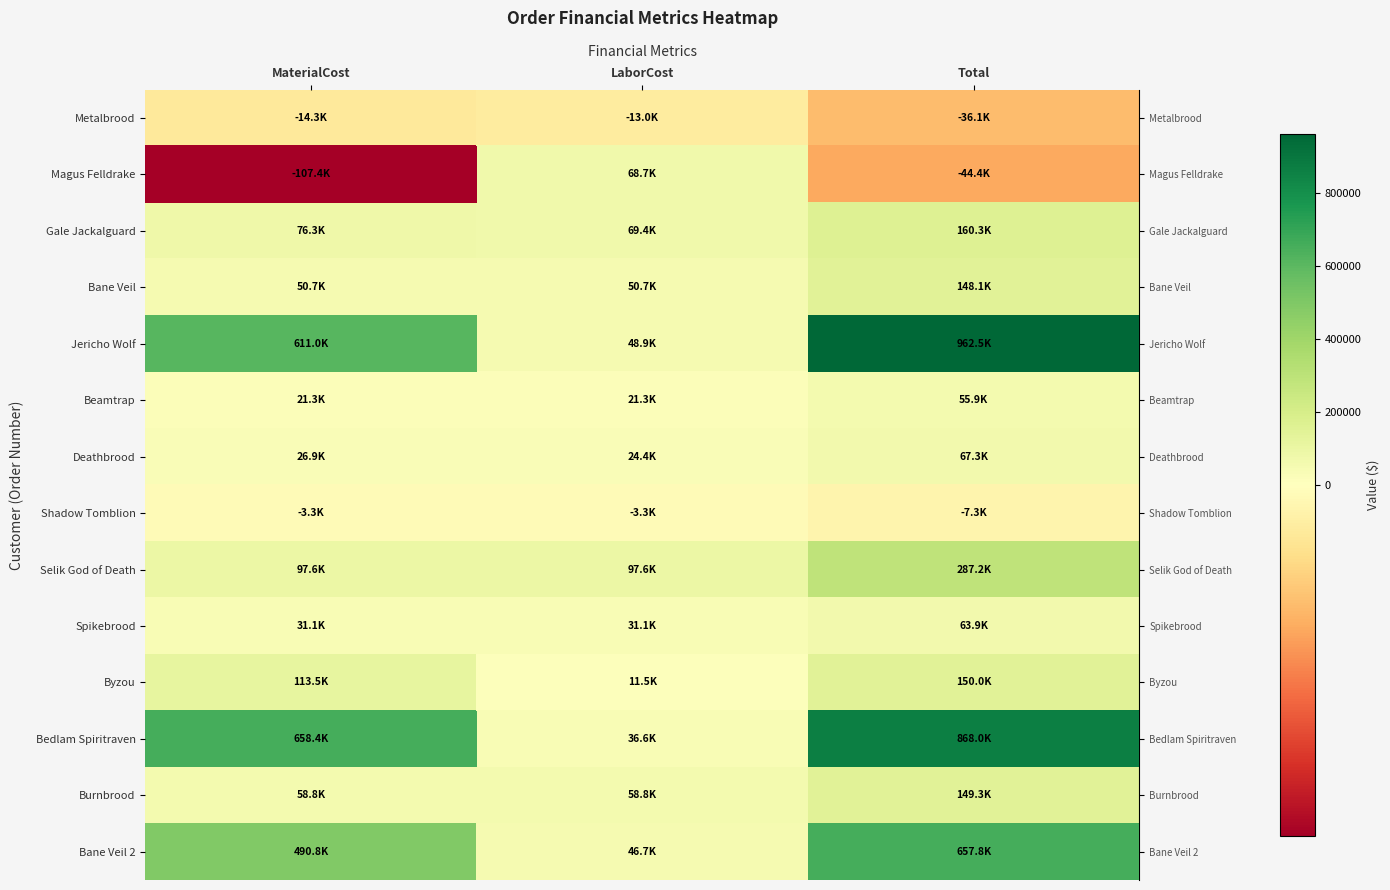

Reading left to right, list all the values displayed in this chart.

row_0: -14311.5	-13010.7	-36122.7
row_1: -107352.0	68728.0	-44417.6
row_2: 76323.8	69385.0	160279.6
row_3: 50721.0	50721.0	148085.0
row_4: 610972.9	48875.6	962455.2
row_5: 21295.7	21295.7	55922.5
row_6: 26852.3	24410.5	67308.1
row_7: -3250.5	-3250.5	-7294.8
row_8: 97567.1	97567.1	287218.2
row_9: 31084.7	31084.7	63879.0
row_10: 113526.0	11475.0	150001.2
row_11: 658376.0	36603.6	868029.5
row_12: 58784.9	58784.9	149349.0
row_13: 490768.9	46665.0	657765.4